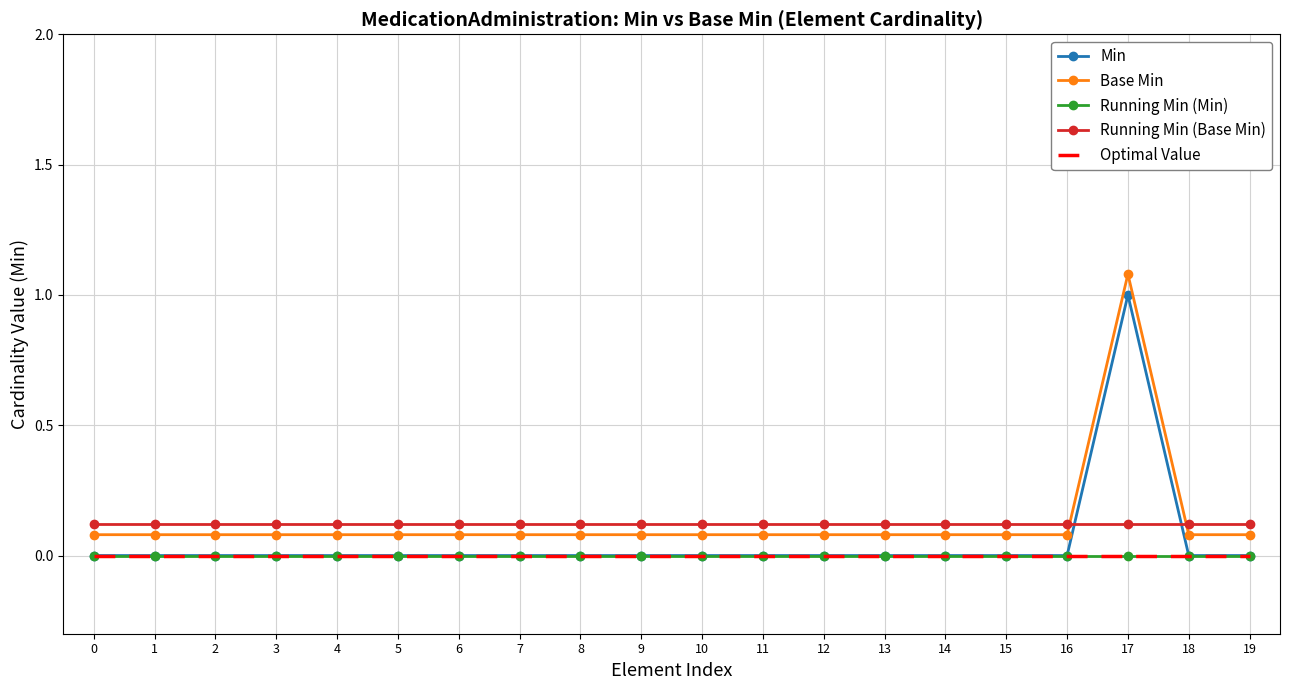

Reading left to right, what are all the values shown in this chart?

Min: 0.0	0.0	0.0	0.0	0.0	0.0	0.0	0.0	0.0	0.0	0.0	0.0	0.0	0.0	0.0	0.0	0.0	1.0	0.0	0.0
Base Min: 0.1	0.1	0.1	0.1	0.1	0.1	0.1	0.1	0.1	0.1	0.1	0.1	0.1	0.1	0.1	0.1	0.1	1.1	0.1	0.1
Running Min (Min): 0.0	0.0	0.0	0.0	0.0	0.0	0.0	0.0	0.0	0.0	0.0	0.0	0.0	0.0	0.0	0.0	0.0	0.0	0.0	0.0
Running Min (Base Min): 0.1	0.1	0.1	0.1	0.1	0.1	0.1	0.1	0.1	0.1	0.1	0.1	0.1	0.1	0.1	0.1	0.1	0.1	0.1	0.1
Optimal Value: 0.0	0.0	0.0	0.0	0.0	0.0	0.0	0.0	0.0	0.0	0.0	0.0	0.0	0.0	0.0	0.0	0.0	0.0	0.0	0.0